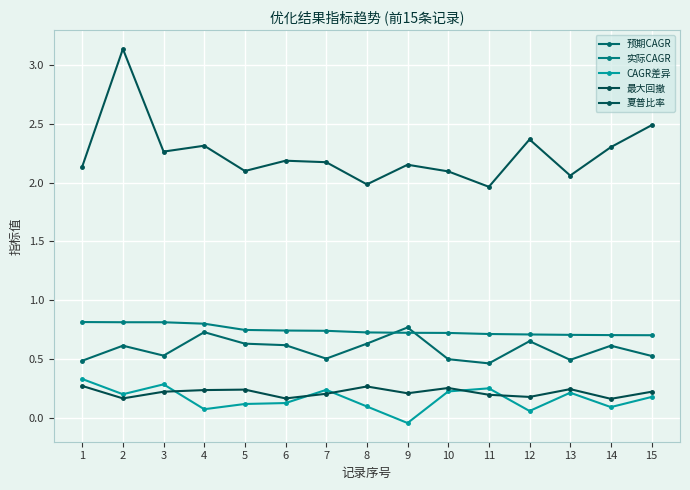

How many data points does each series have?

15